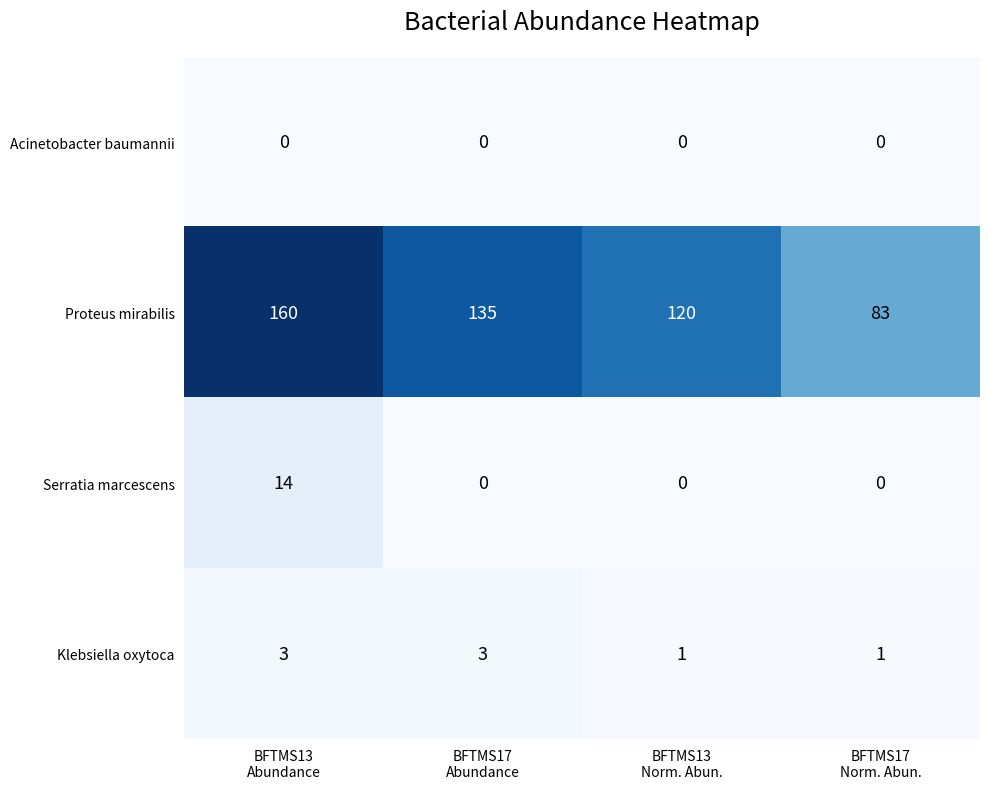

What is the average value of the Serratia marcescens series?

4